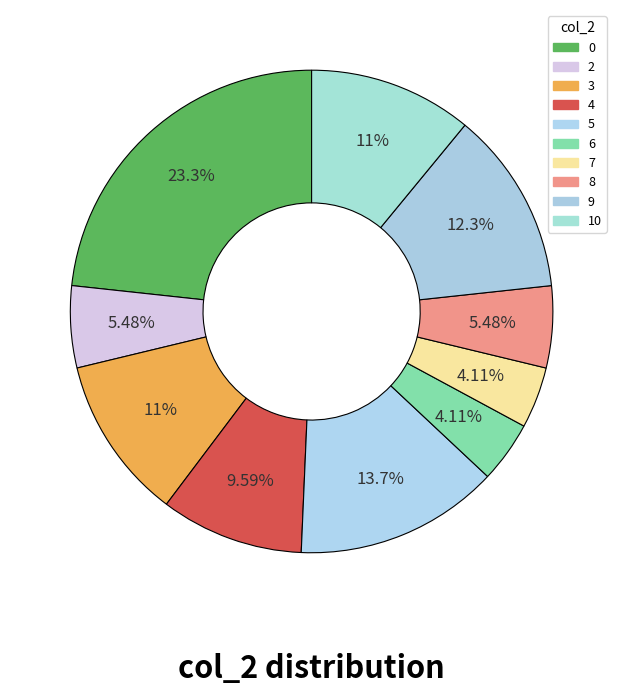

Is there a majority slice in this chart?

No